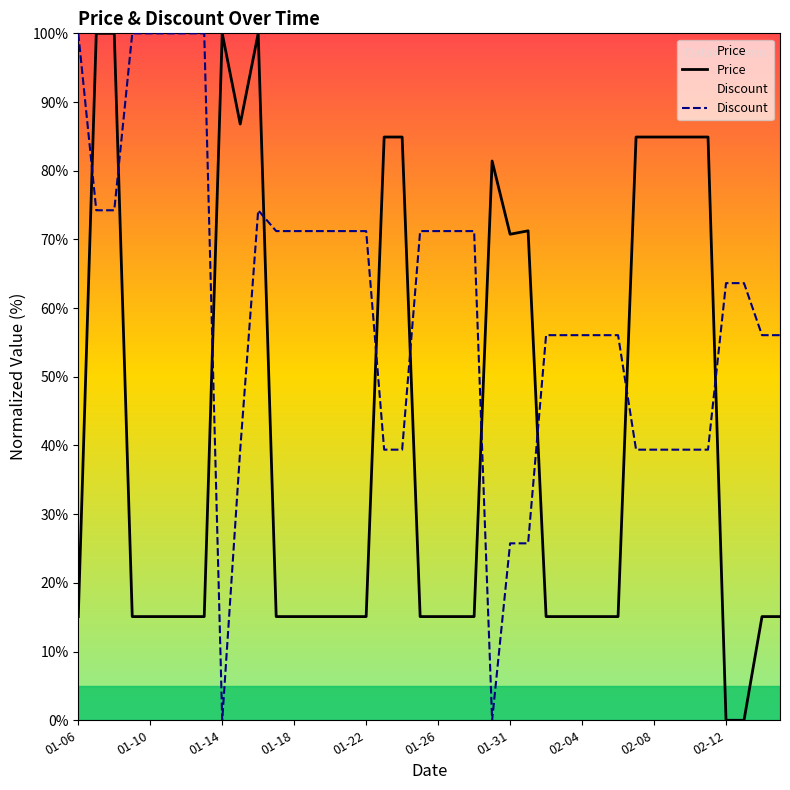

Which series has the largest range (max minus min)?

Price